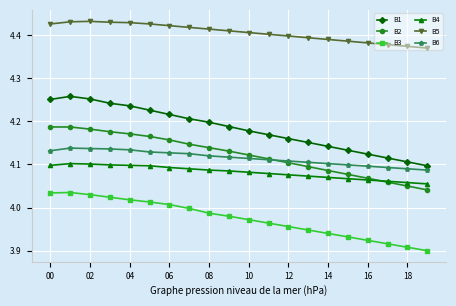

List the series in order of their peak value, highest first.

B5, B1, B2, B6, B4, B3